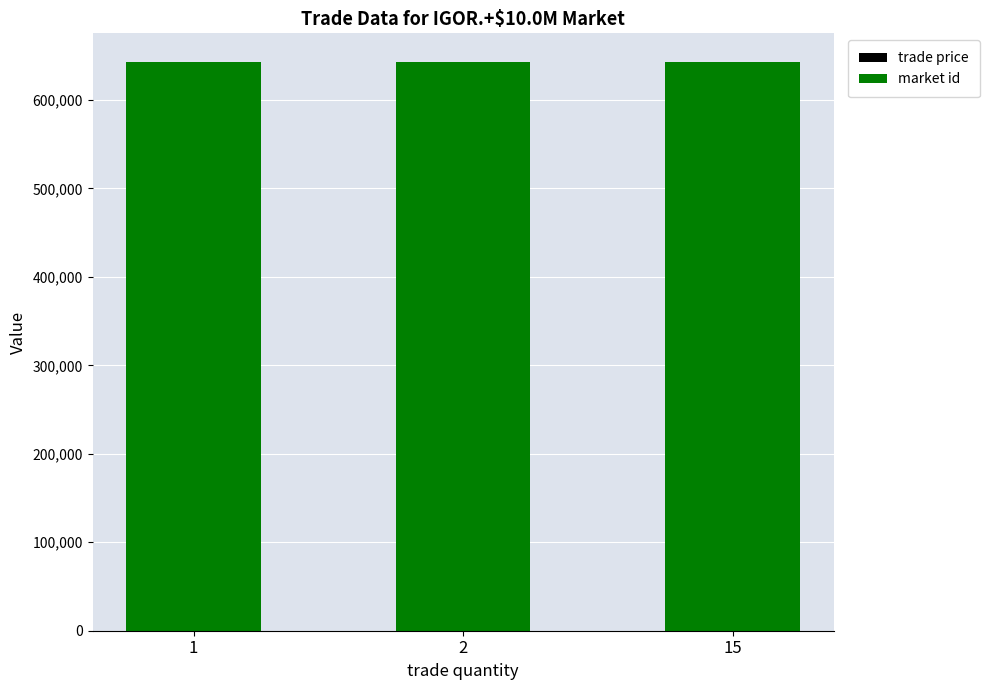

Does the chart contain stacked bars?

Yes